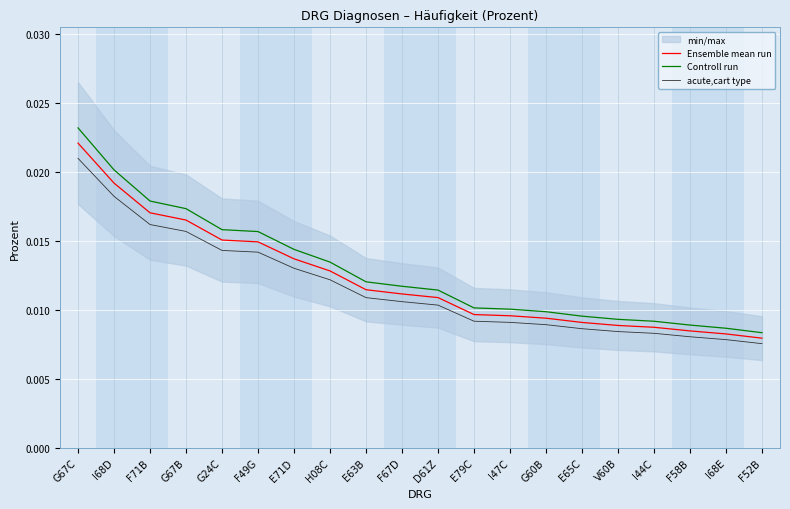

Is the value of acute,cart type at E79C greater than the value of Controll run at G67B?

No